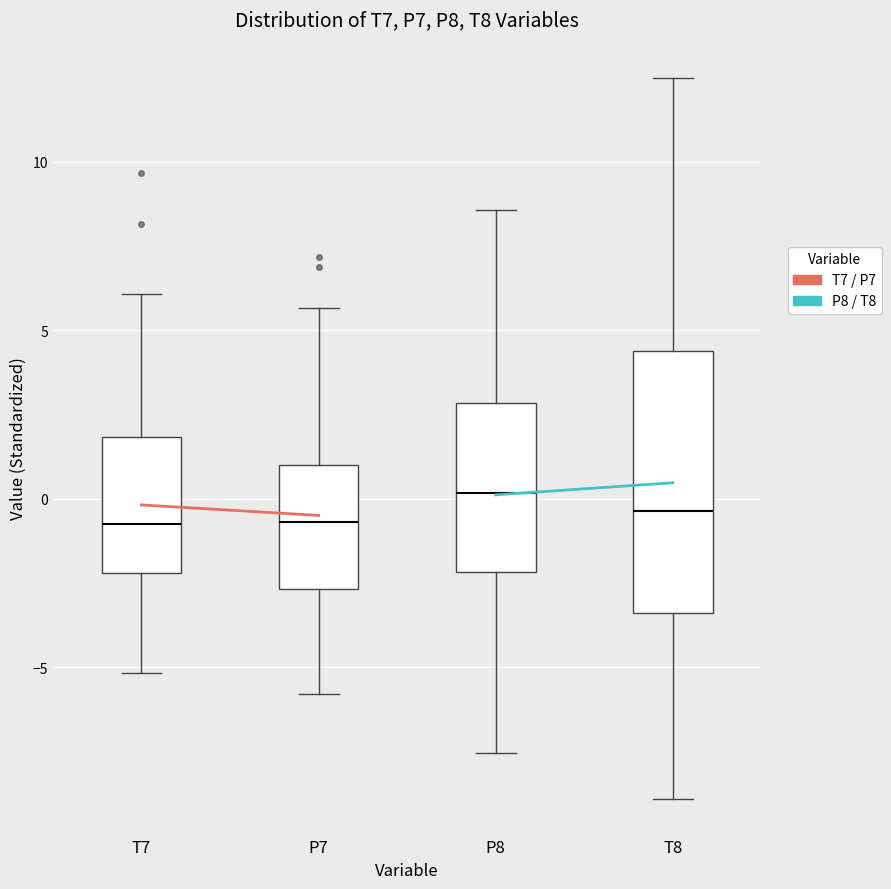

Where does the lower whisker of the box for P8 end on the y-axis? The values are not printed on the chart, so give them approximately, as read against the axis.

-7.5